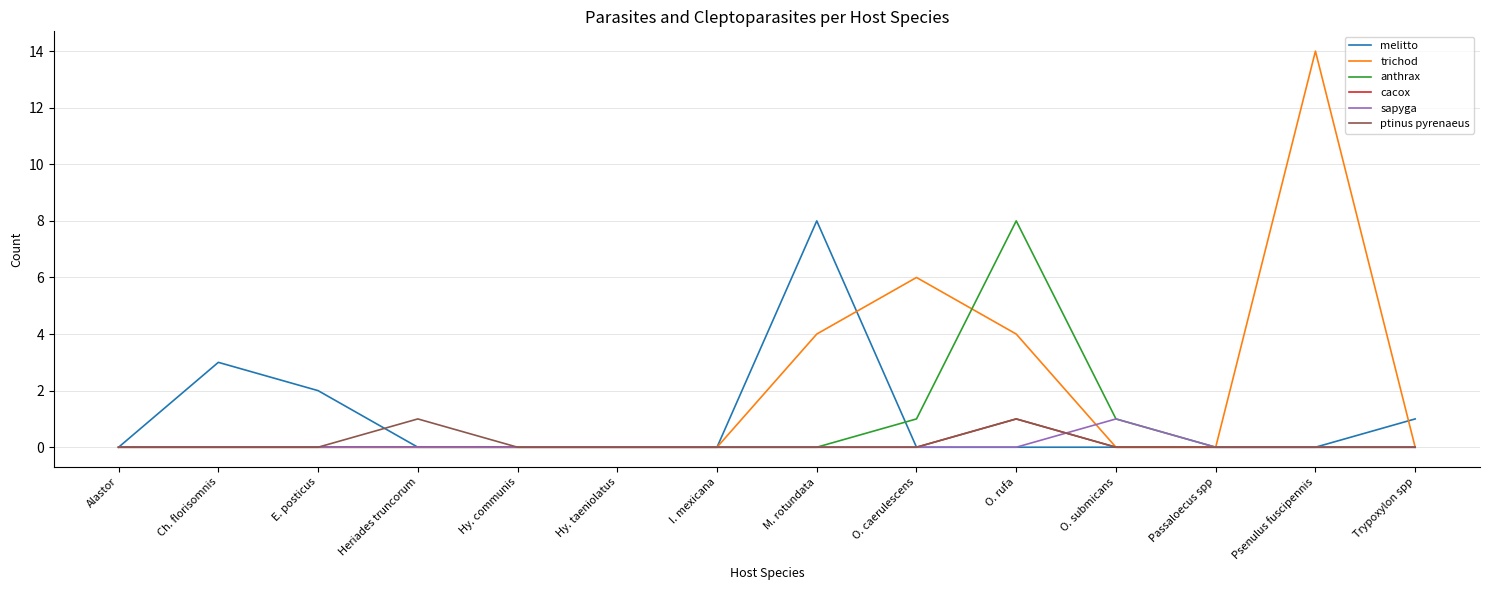

At which label does trichod reach its peak?

Psenulus fuscipennis